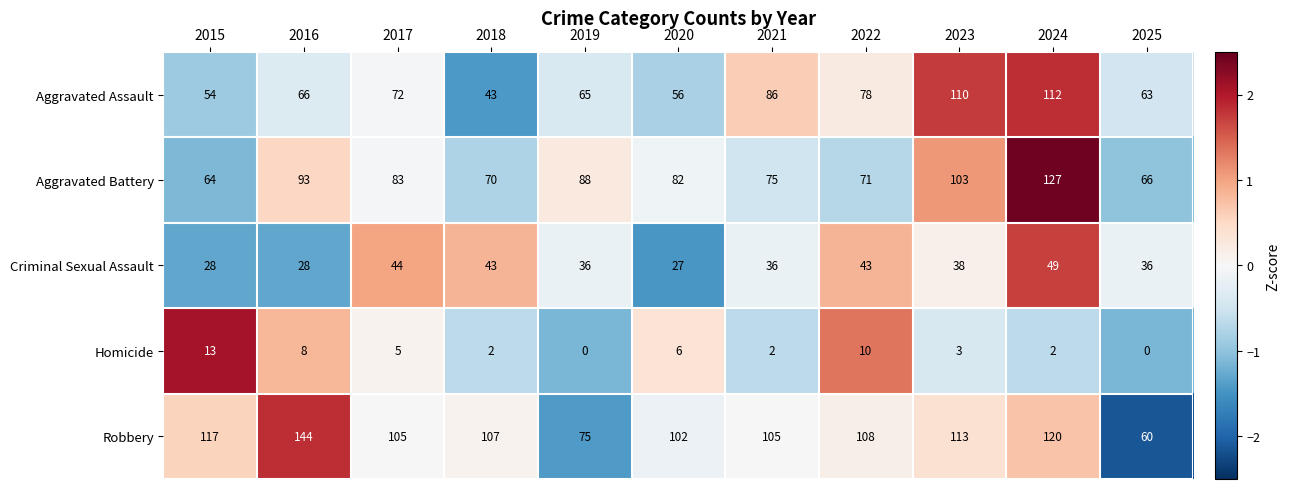

The value of Aggravated Assault at 2015 is 54. True or false?

True